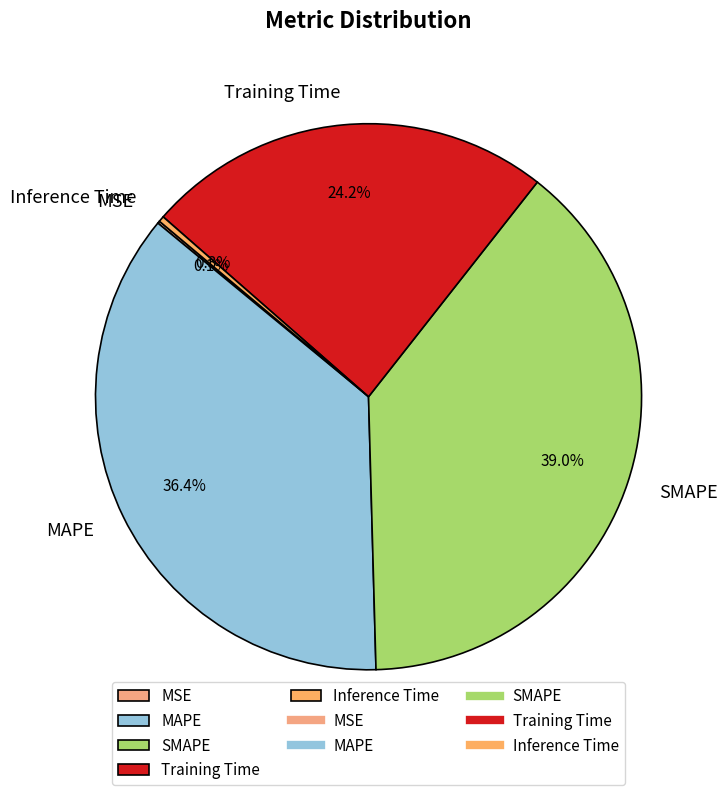

Between Training Time and SMAPE, which is larger?

SMAPE